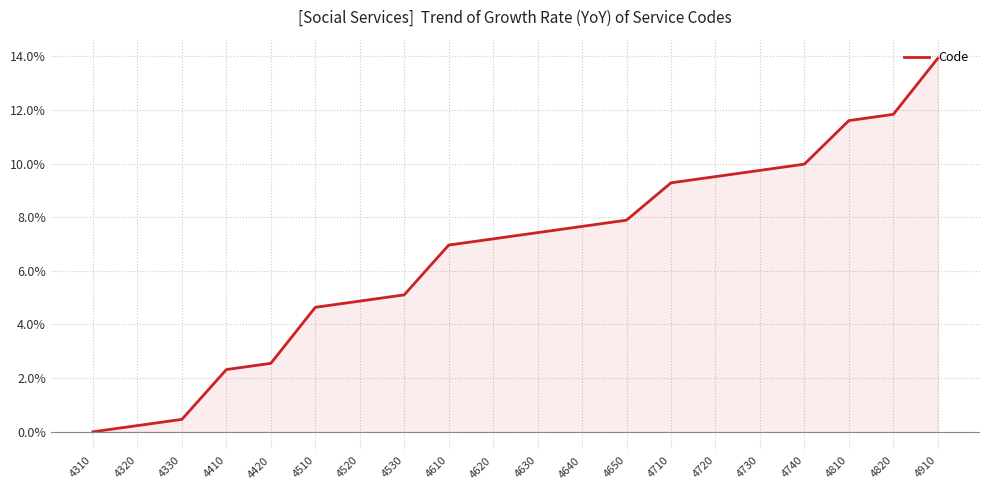

Reading left to right, extract all data points from this chart.

0.0	0.2	0.5	2.3	2.6	4.6	4.9	5.1	7.0	7.2	7.4	7.7	7.9	9.3	9.5	9.7	10.0	11.6	11.8	13.9